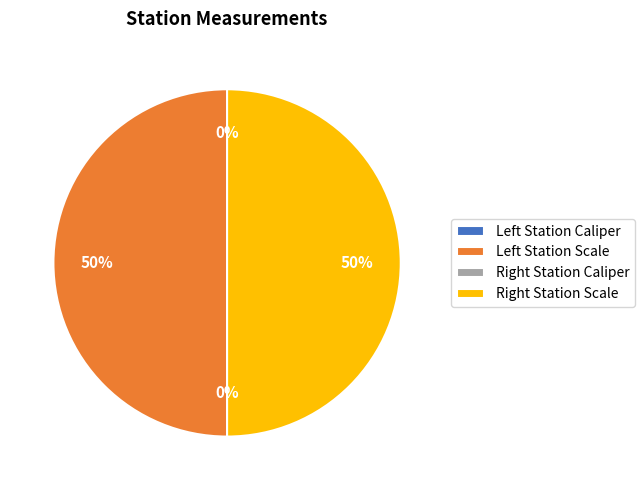

To the nearest percent, what is the average slice percentage?

25%